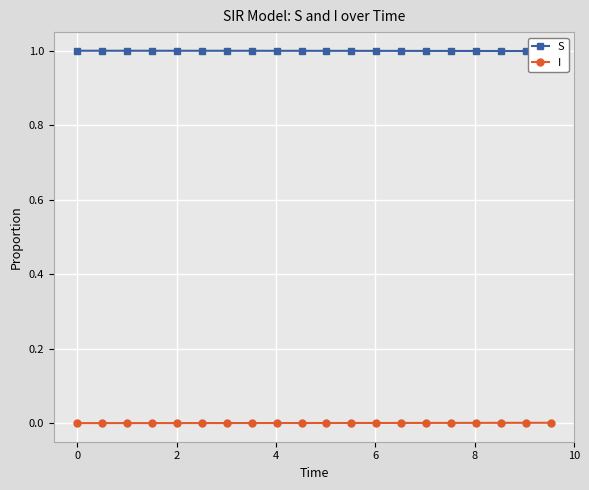

How many lines are shown in the chart?

2